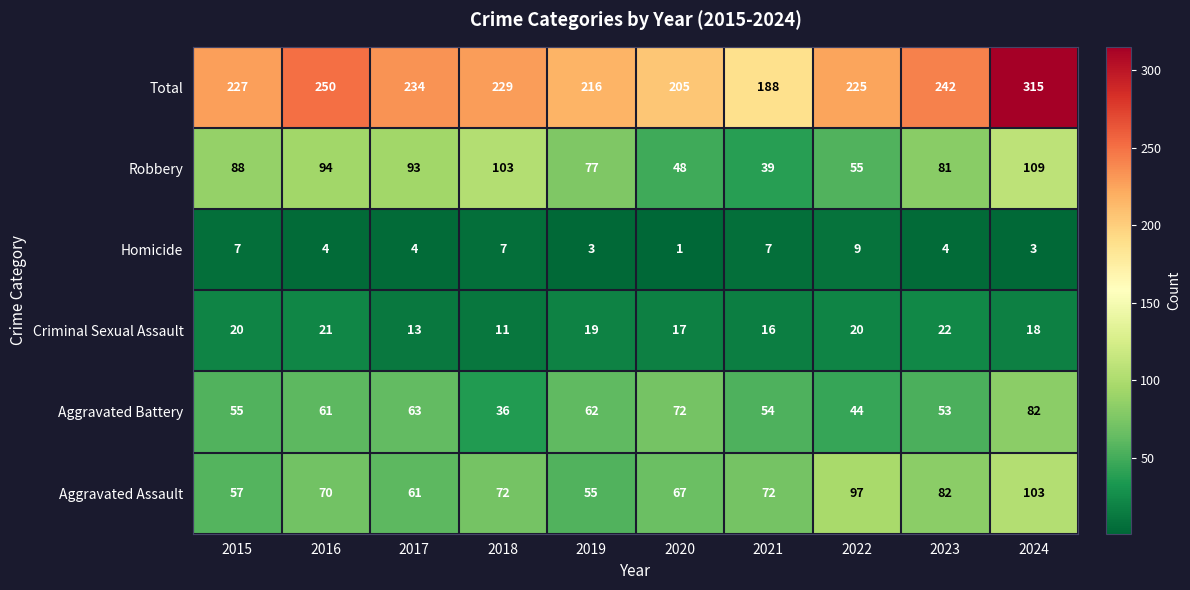

What is the difference between the maximum and minimum values in the Aggravated Battery series?

46